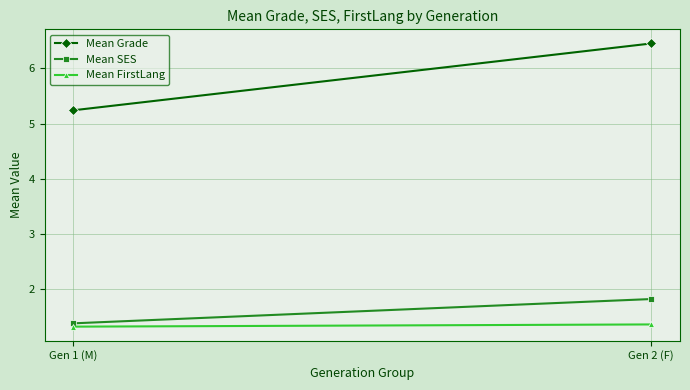

Rank the series by their maximum value, from highest to lowest.

Mean Grade, Mean SES, Mean FirstLang